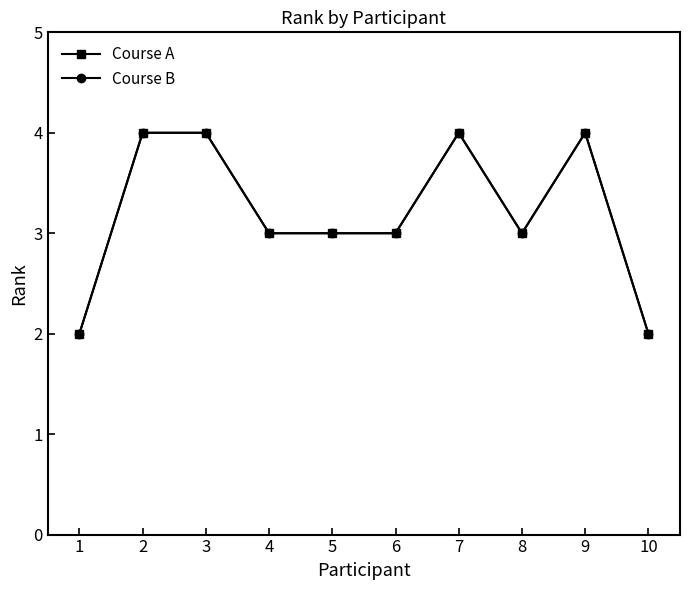

True or false: Course B has more than 1 points higher than both neighbors.

True